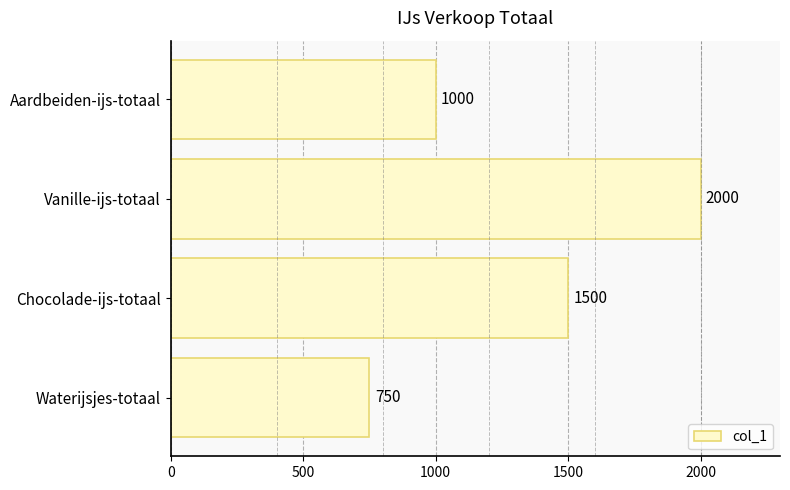

Reading bottom to top, extract all data points from this chart.

Waterijsjes-totaal=750	Chocolade-ijs-totaal=1500	Vanille-ijs-totaal=2000	Aardbeiden-ijs-totaal=1000